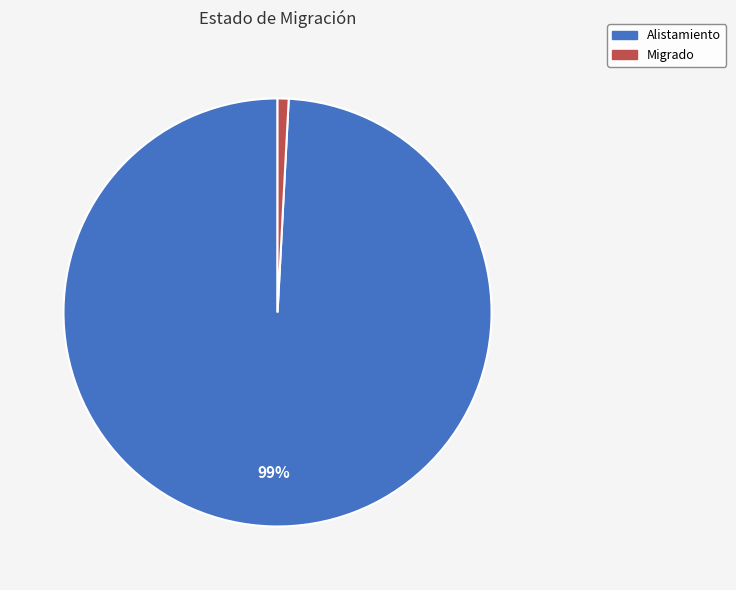

Is it true that Migrado is 11% of the pie?

False